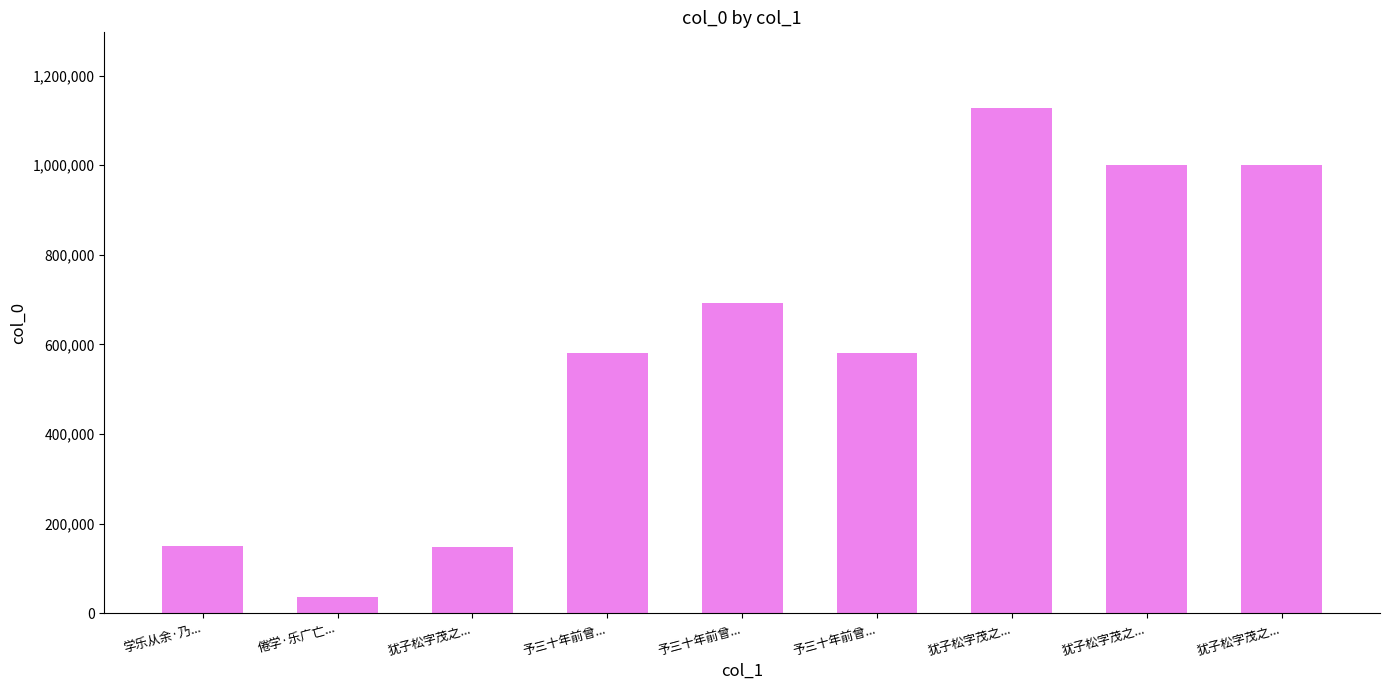

How many categories are shown in the chart?

9